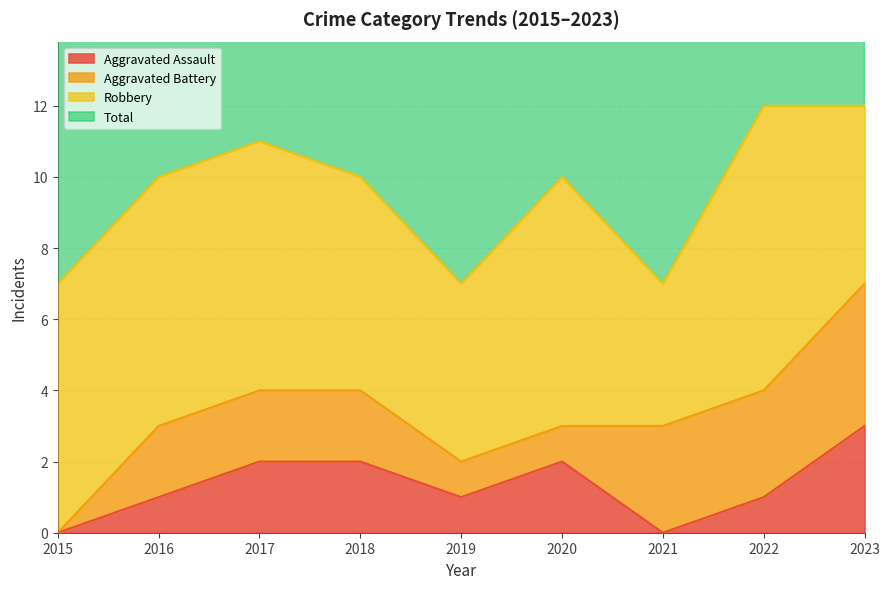

Where is Aggravated Assault nearest to the value 1?

2016